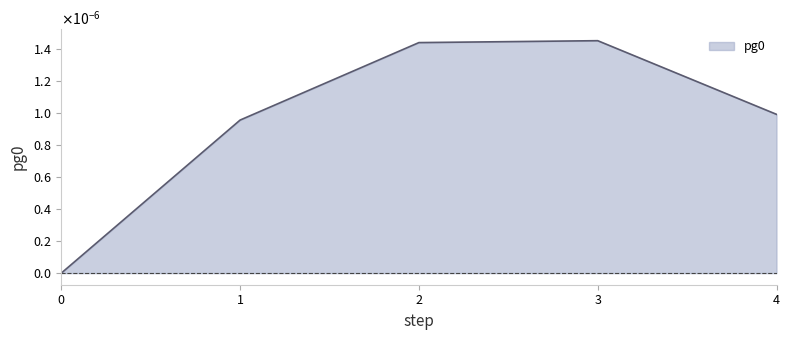

Does the chart have visible grid lines?

No